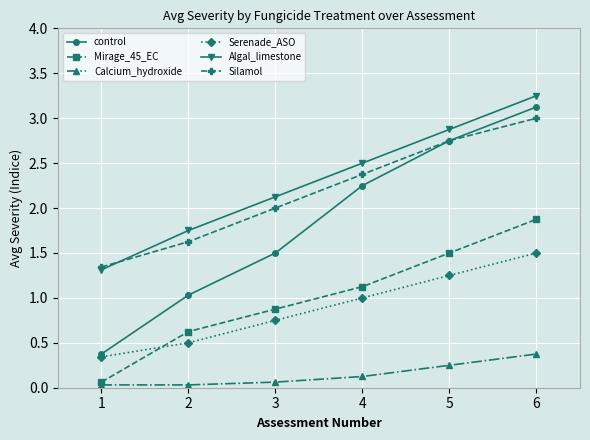

List the series in order of their peak value, lowest first.

Calcium_hydroxide, Serenade_ASO, Mirage_45_EC, Silamol, control, Algal_limestone